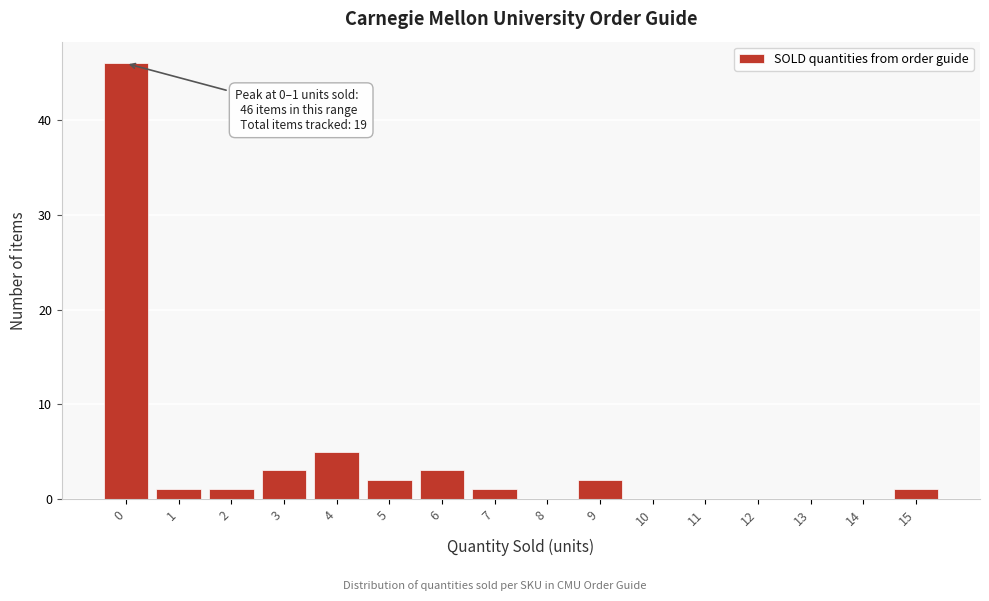

Reading left to right, extract all data points from this chart.

0=46	1=1	2=1	3=3	4=5	5=2	6=3	7=1	8=0	9=2	10=0	11=0	12=0	13=0	14=0	15=1